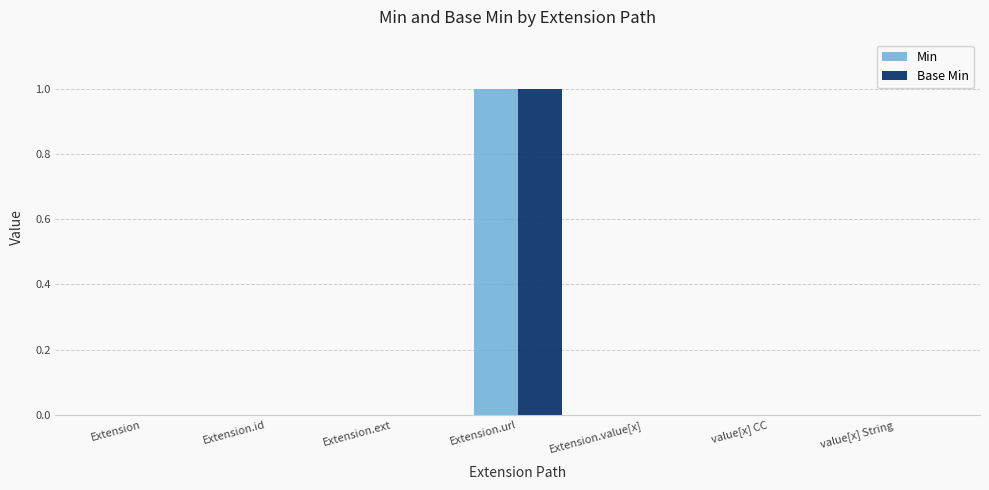

At which category is the sum across all series the highest?

Extension.url